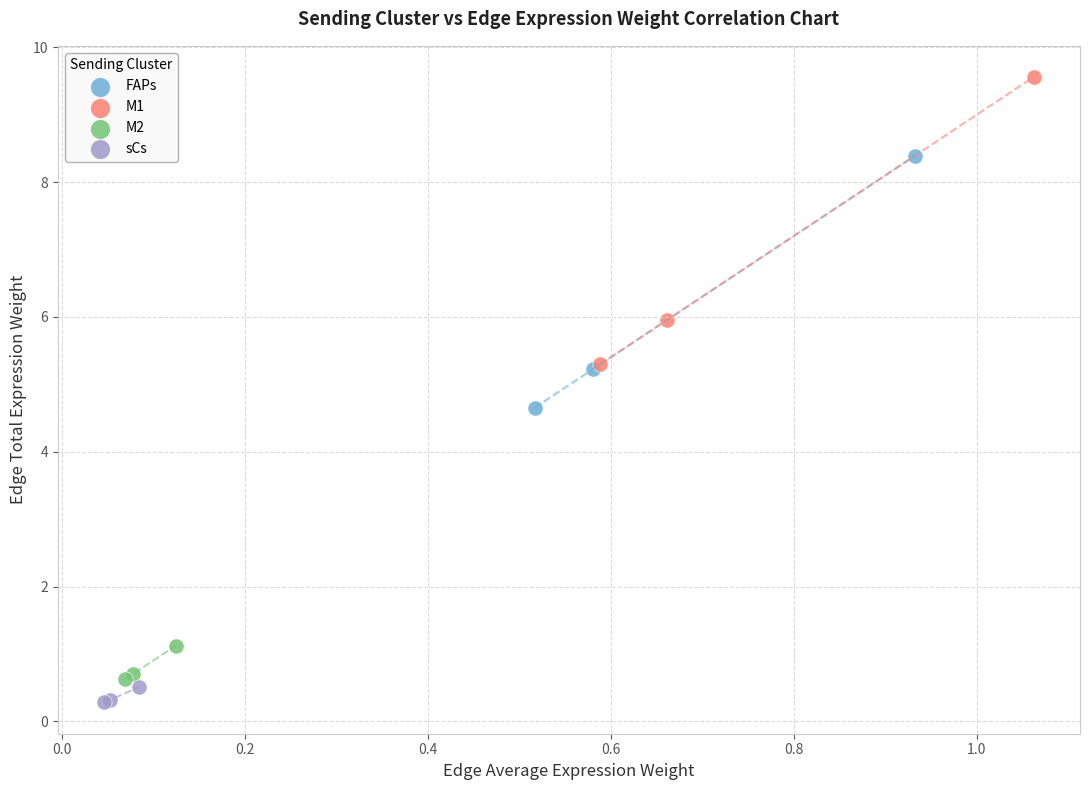

What are all the series names shown in the legend?

FAPs, M1, M2, sCs